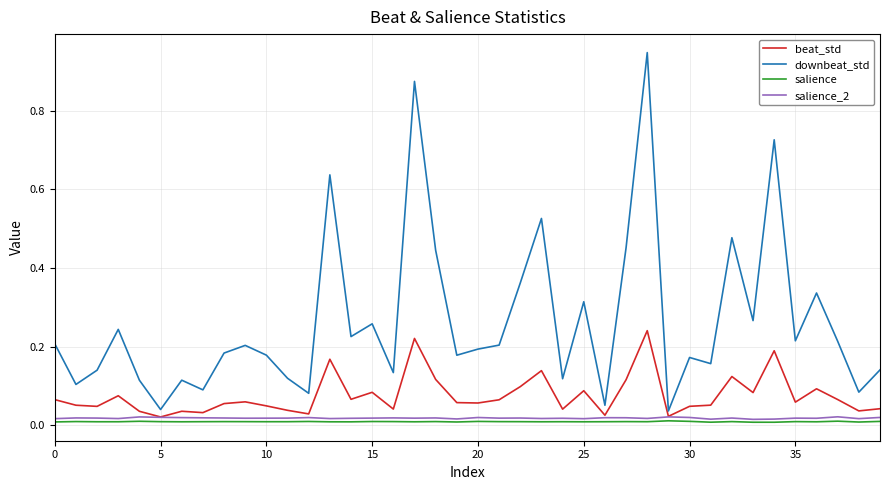

Which series has the largest range (max minus min)?

downbeat_std